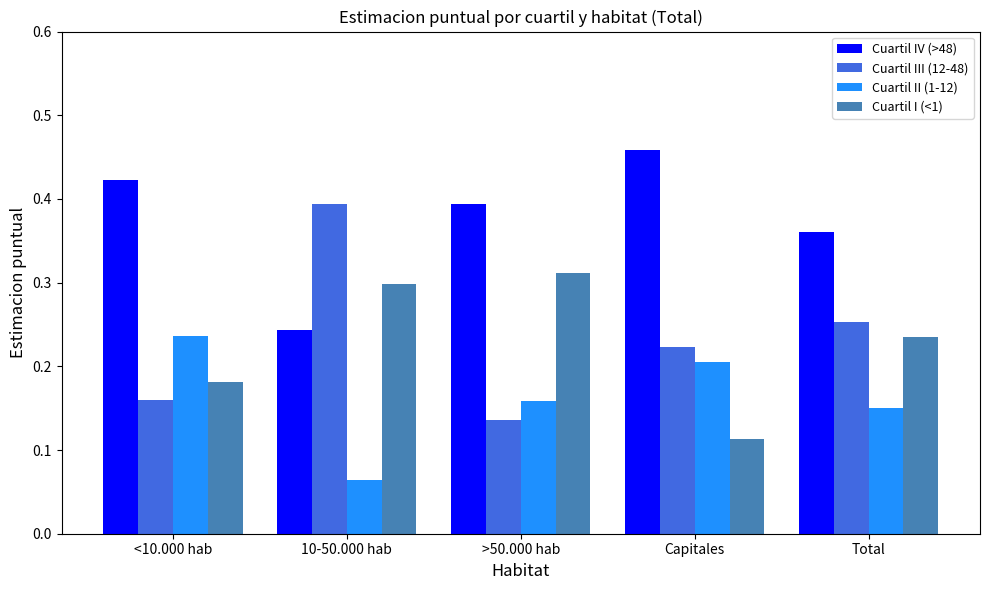

The Cuartil II (1-12) series shows 0.3 at Capitales. True or false?

False